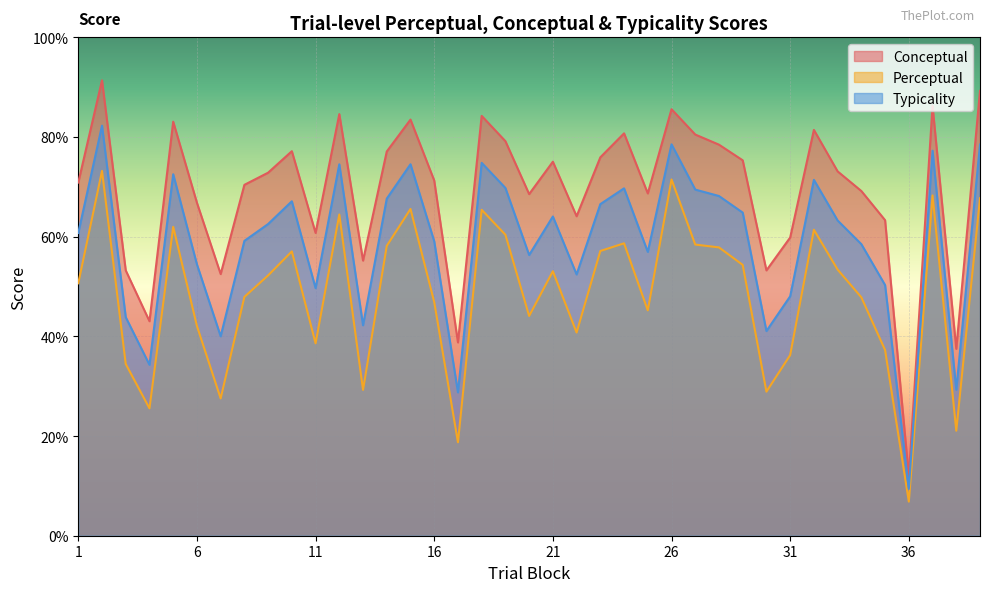

At 39, list the series in order from largest to smallest.

conceptual, typicality, perceptual